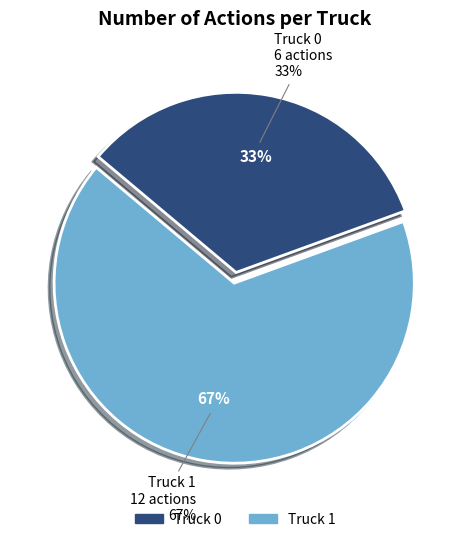

Is it true that Truck 1 is 67% of the pie?

True